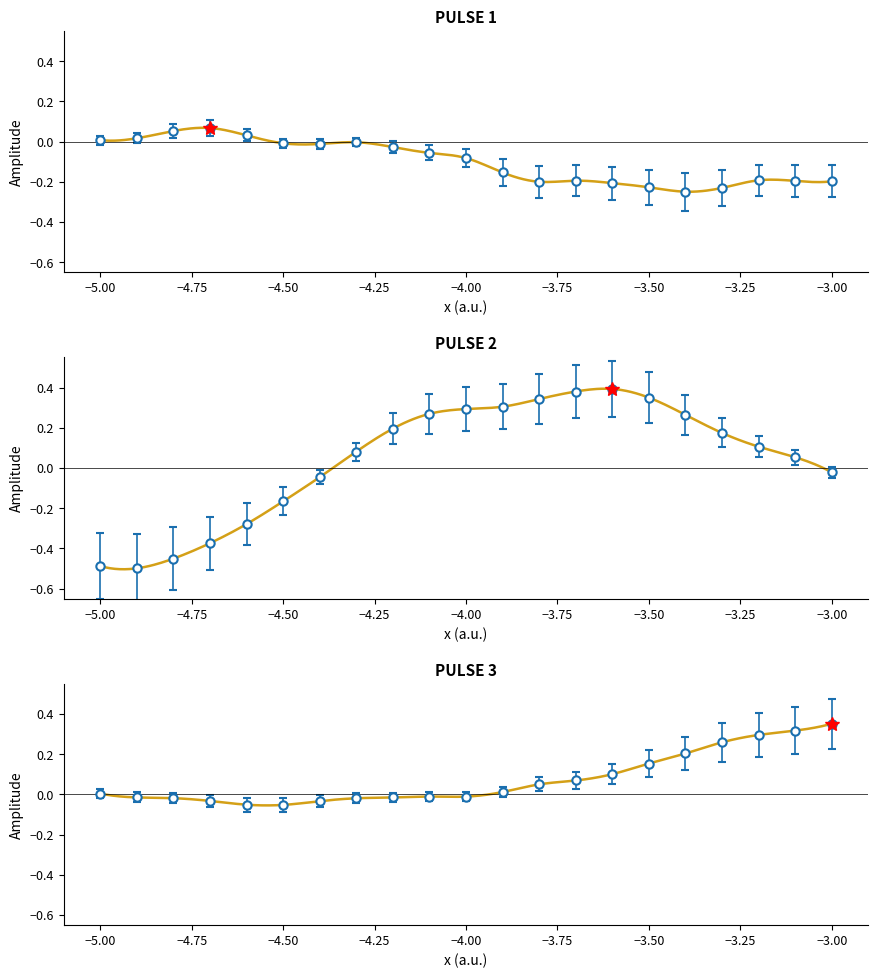

What is the sum of all PULSE 1 values?

-2.1